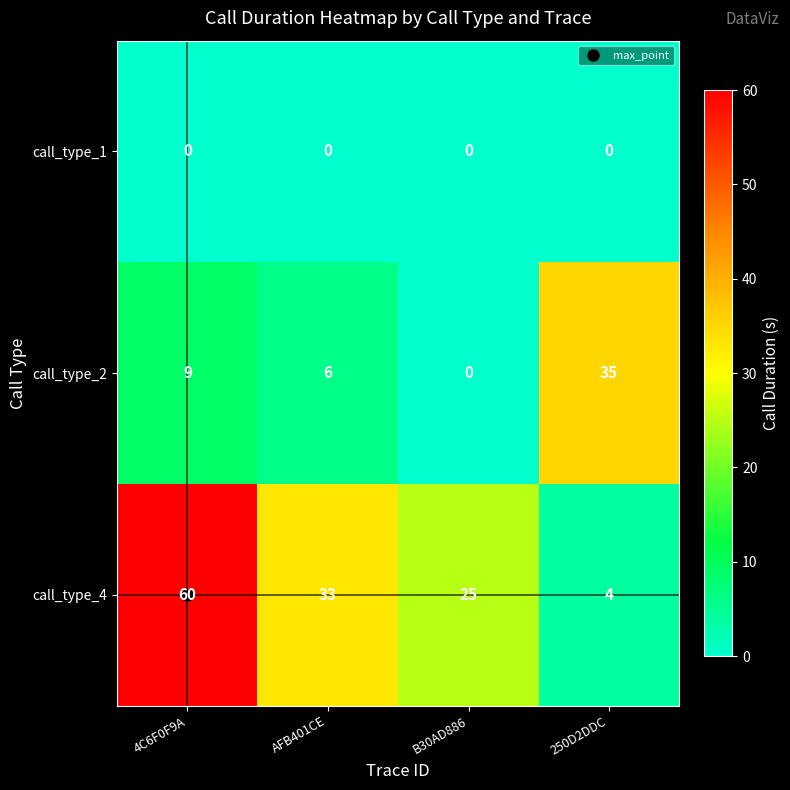

Rank the series at AFB401CE from lowest to highest value.

call_type_1, call_type_2, call_type_4